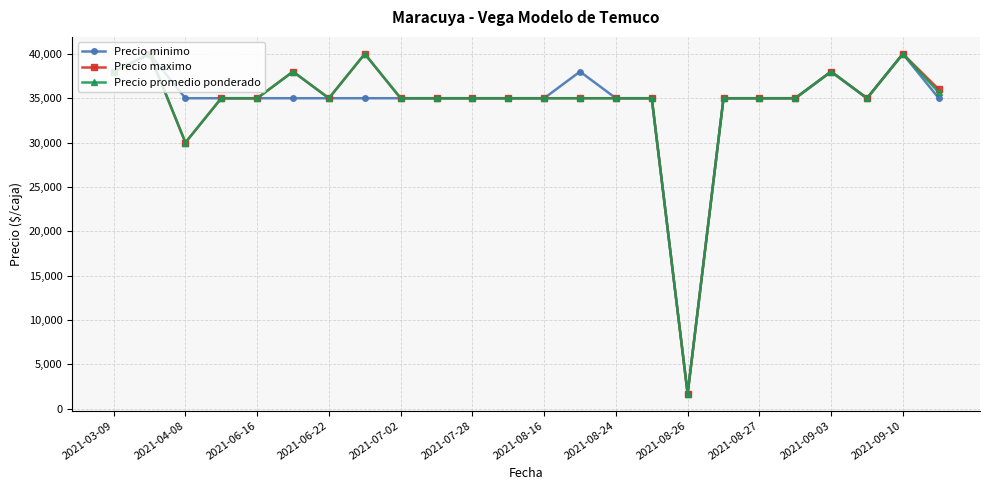

What is the maximum value for Precio minimo?

40000